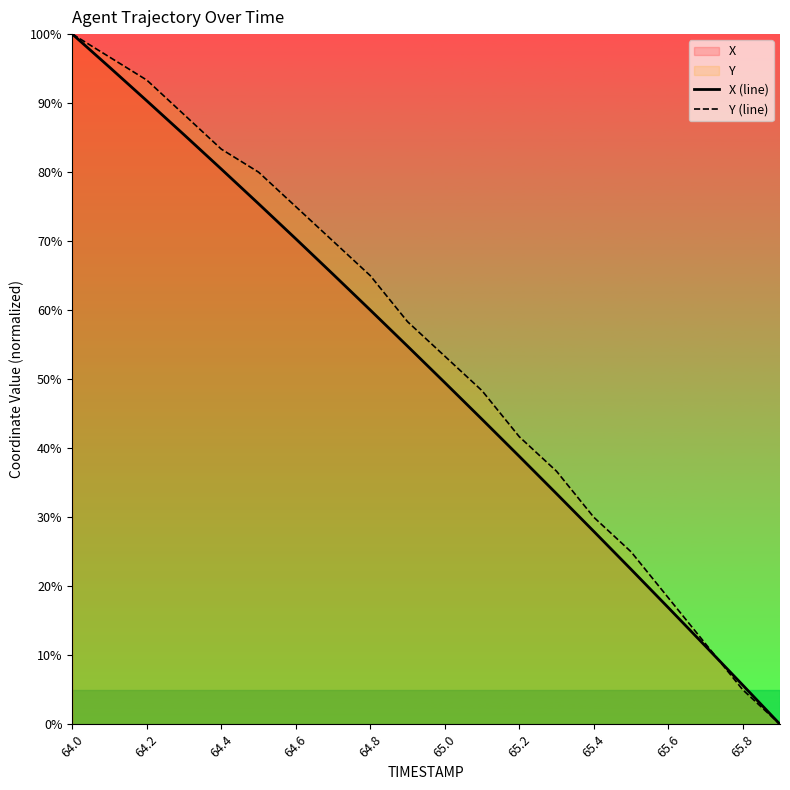

How many values in Y (line) are above zero?

19